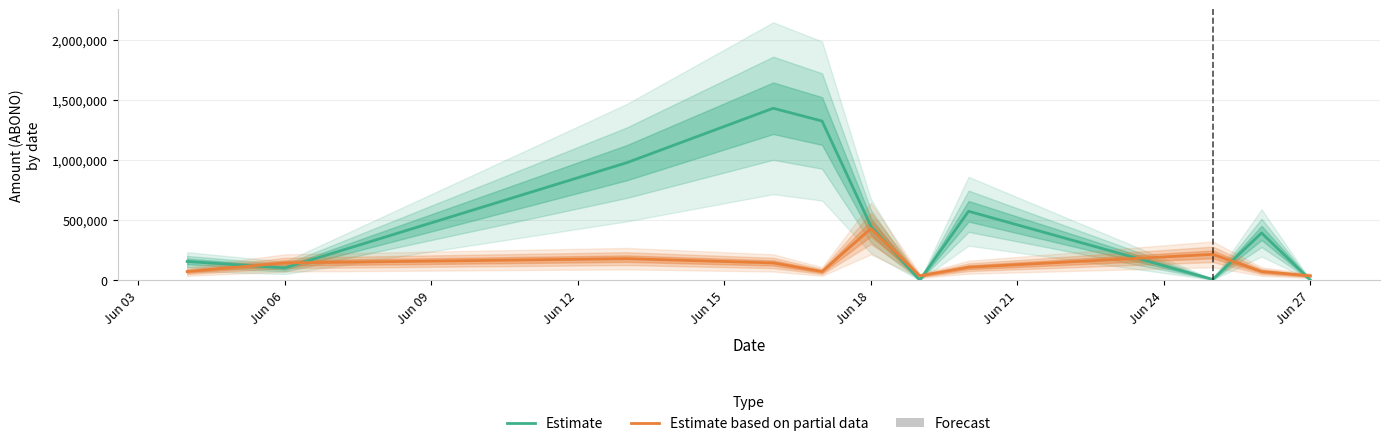

At Jun 18, list the series in order from smallest to largest.

Forecast, Estimate based on partial data, Estimate